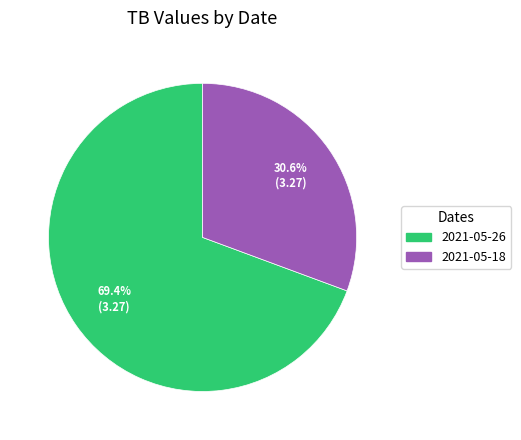

Approximately how many times larger is the value at 2021-05-18 compared to 2021-05-26?

0.4